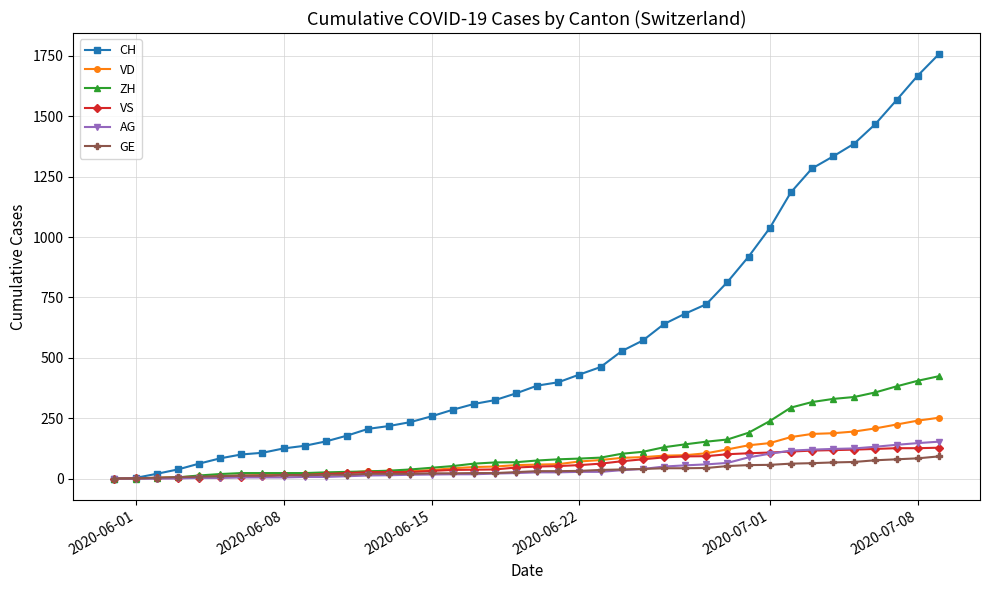

Which series has the largest total across all categories?

CH